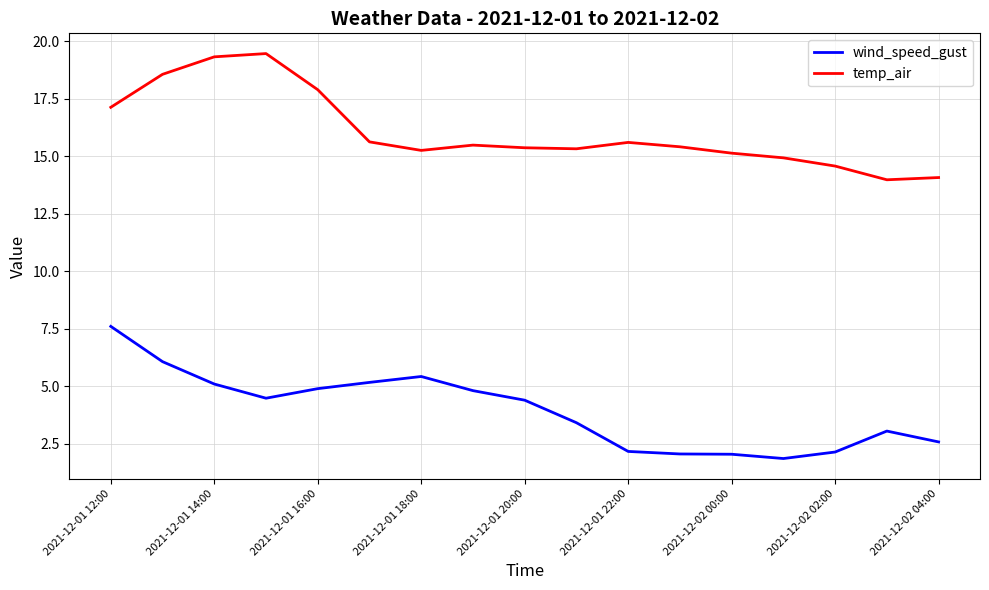

Which series has the largest total across all categories?

temp_air